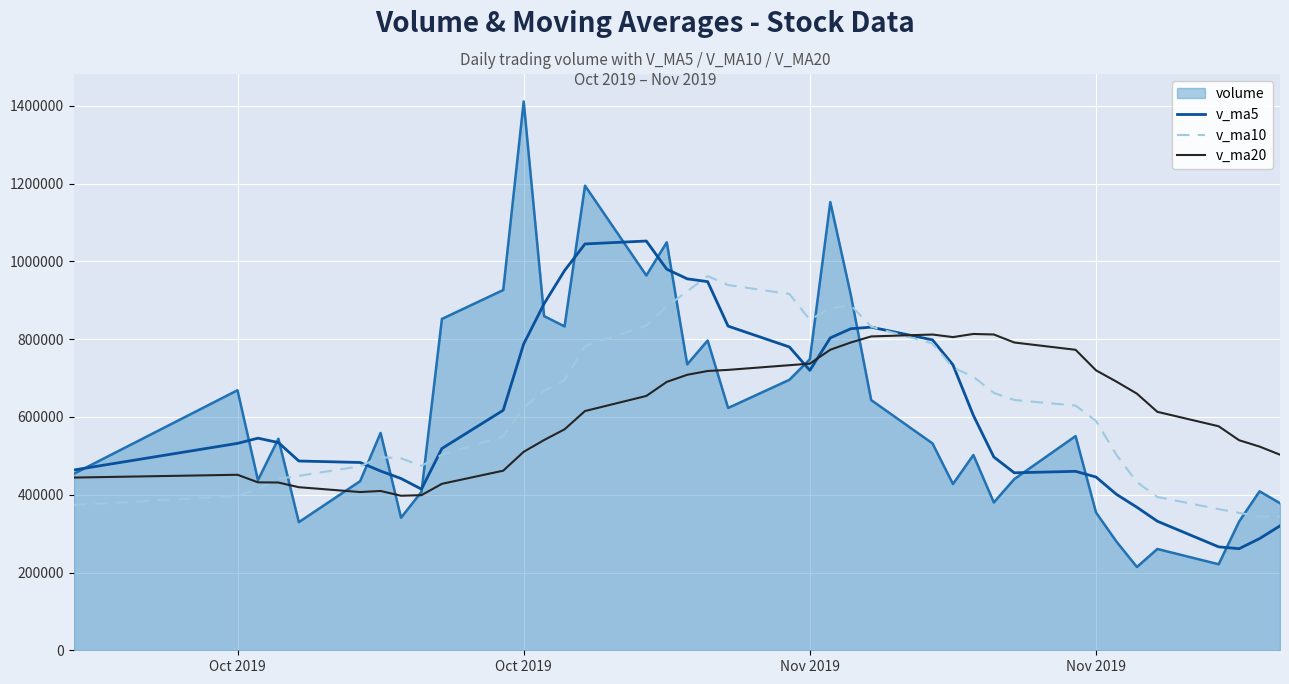

Which series has the largest range (max minus min)?

volume